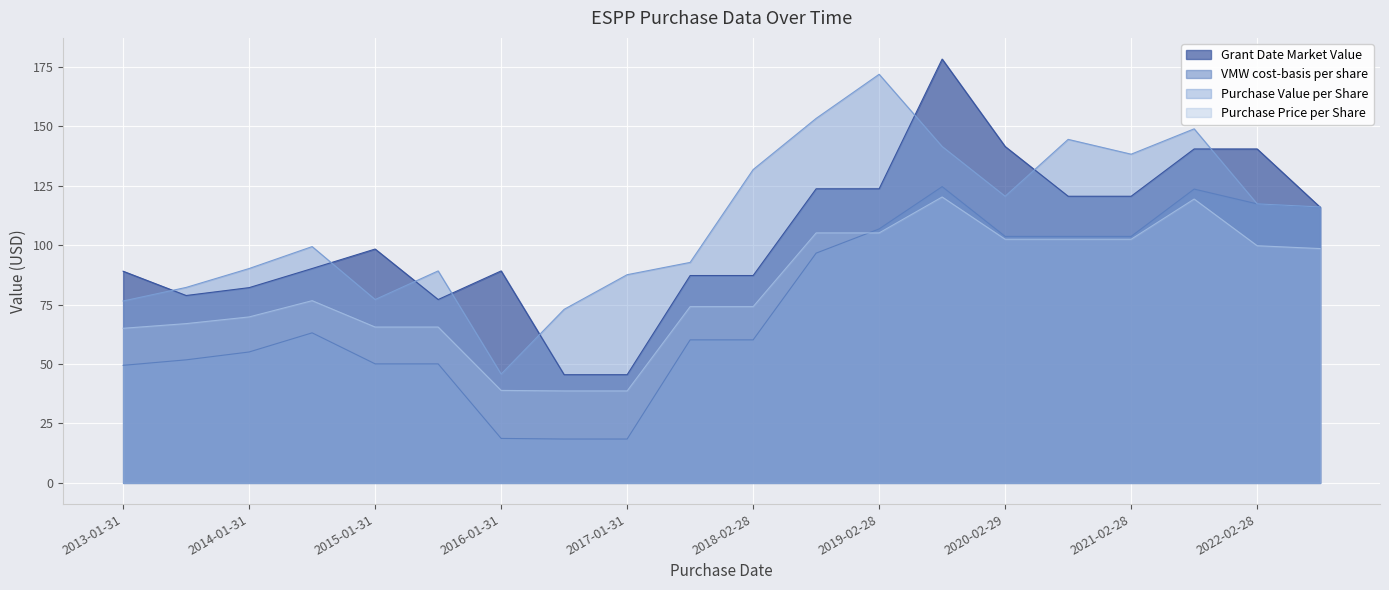

Which category has the lowest value in the VMW cost-basis per share series?

2016-07-31